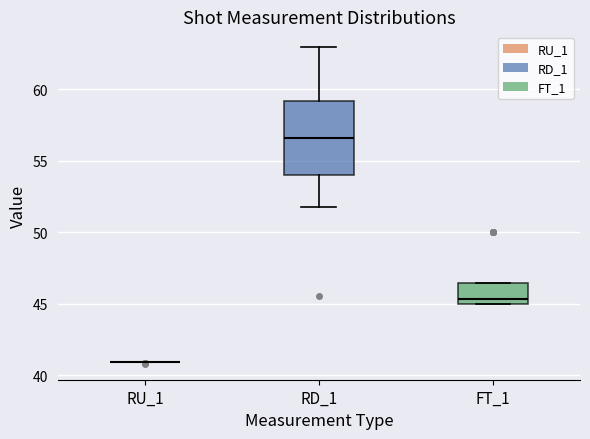

Where is the lower edge of the box for RD_1 on the y-axis? The values are not printed on the chart, so give them approximately, as read against the axis.

54.0